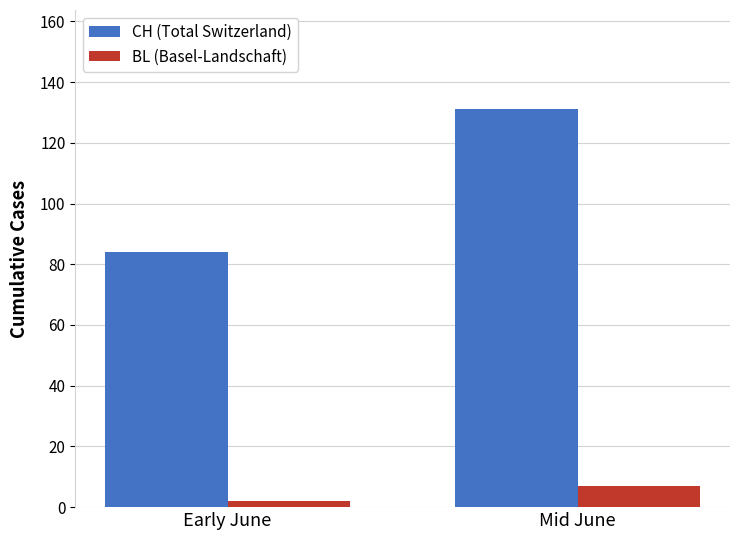

At how many categories does at least one series exceed 4?

2